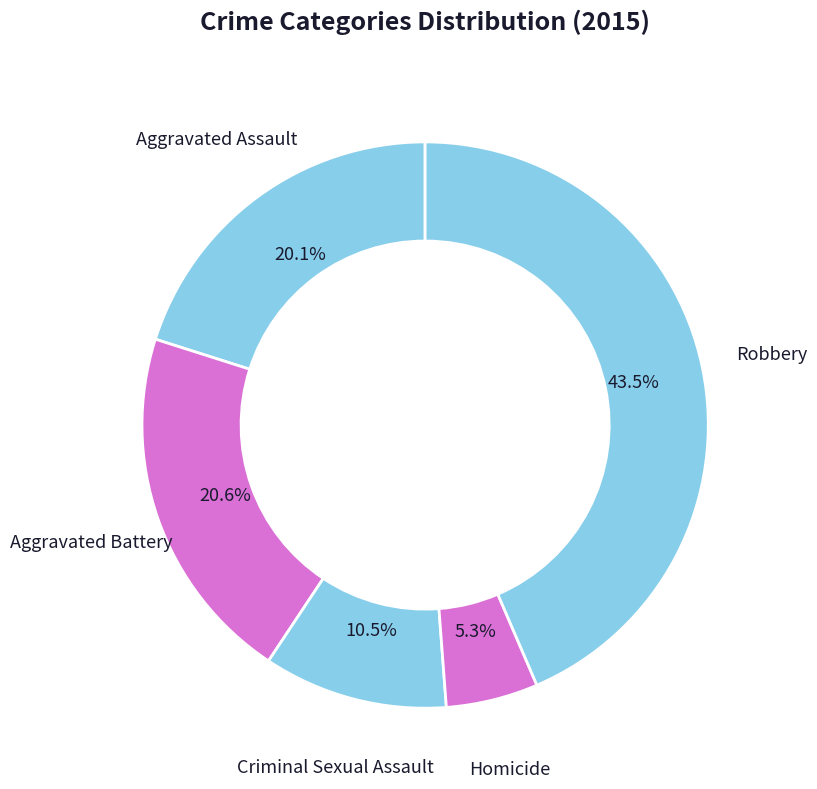

How many segments does this pie chart have?

5